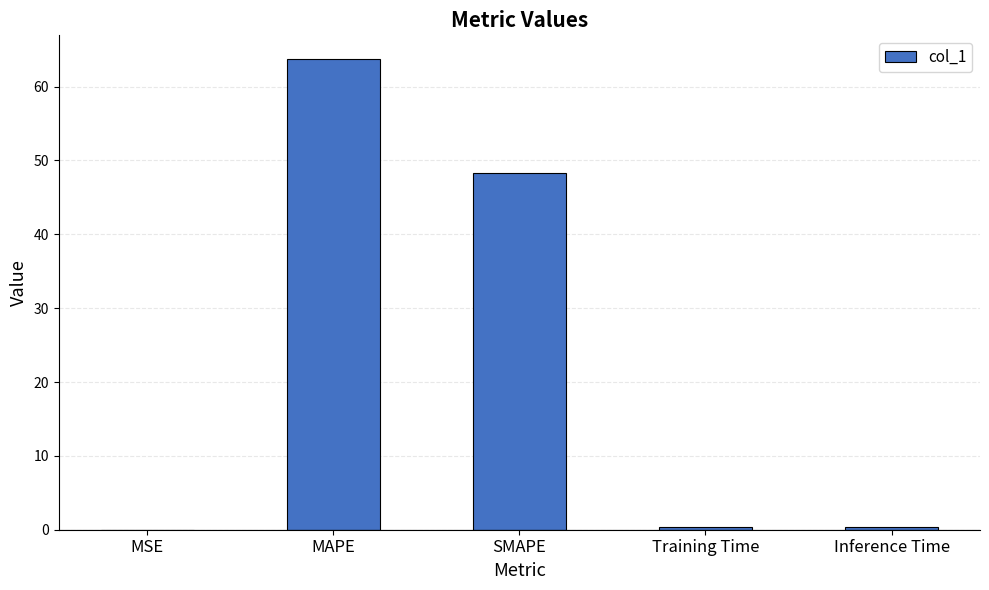

What is the sum of the values at MAPE and Training Time?

64.1